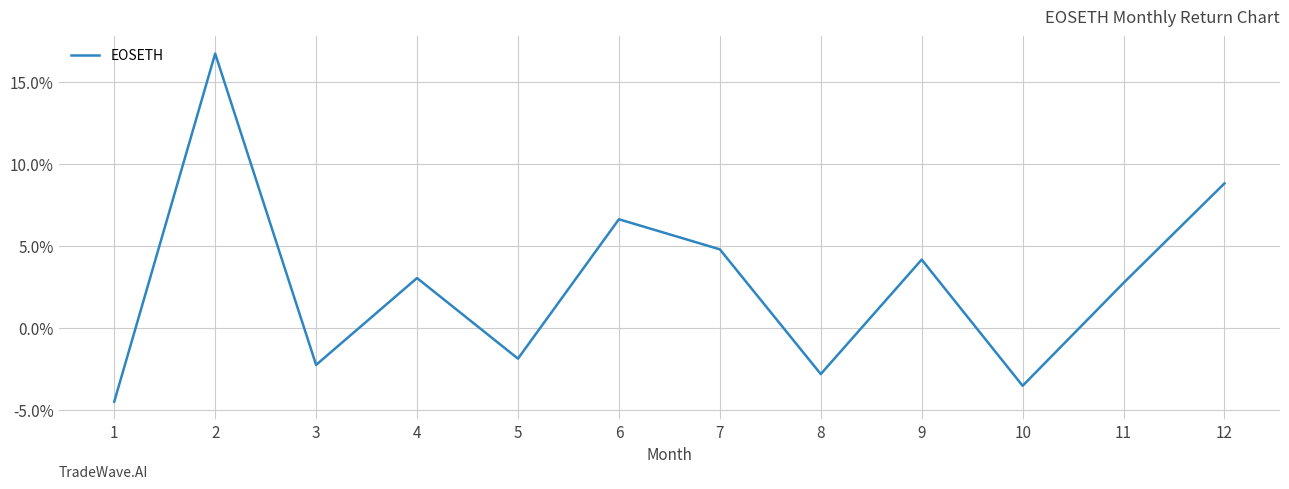

How many interior local valleys (lower than both neighbors) does the data have?

4